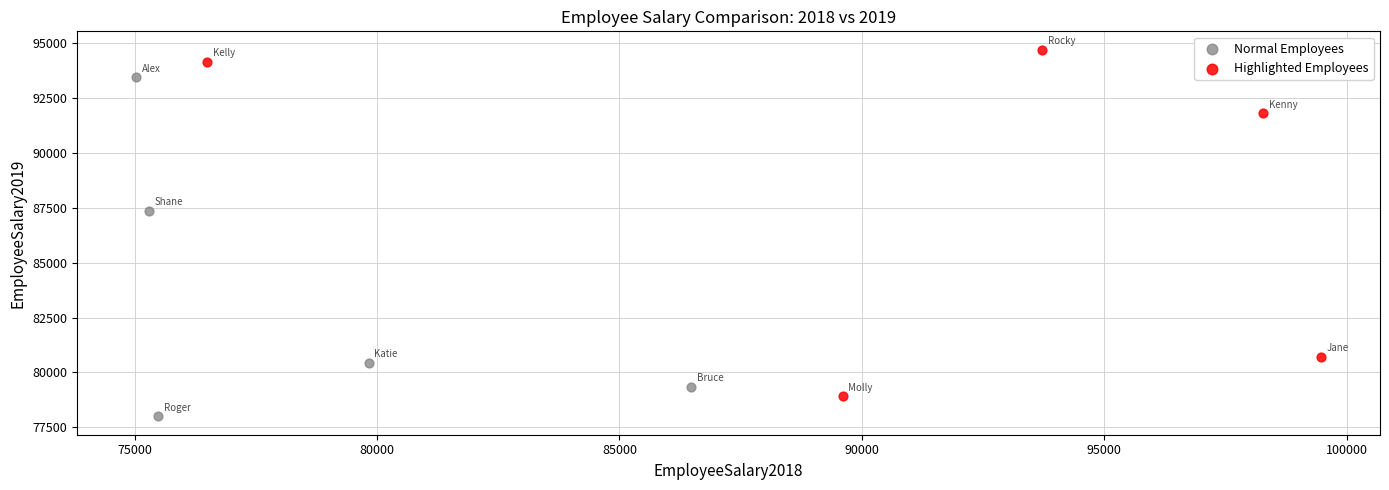

Which series contains the highest Y value?

Highlighted Employees